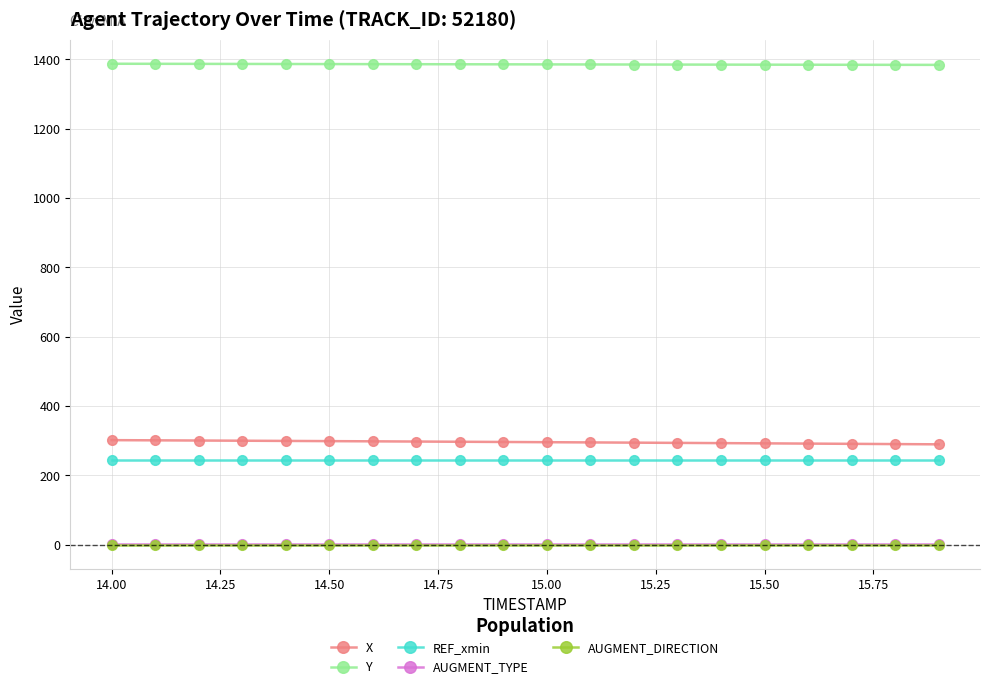

Which series has the largest total across all categories?

Y